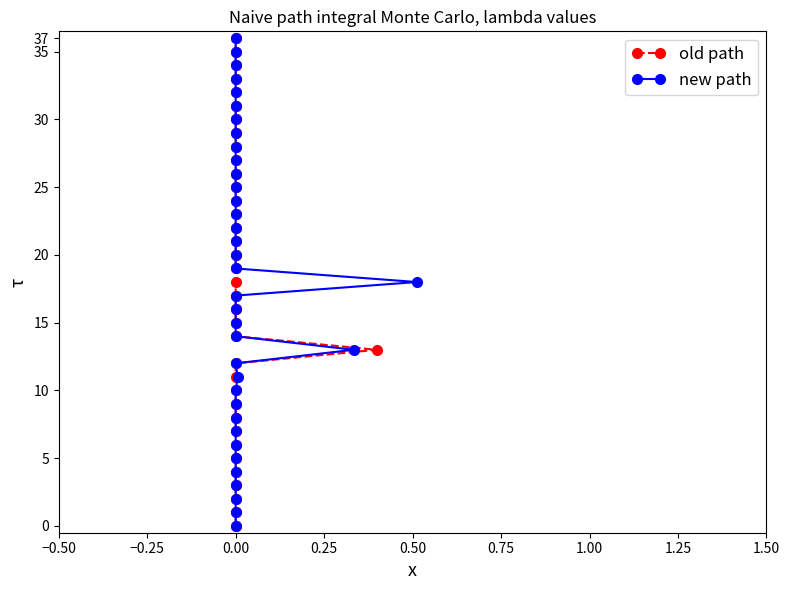

What are all the series names shown in the legend?

old path, new path